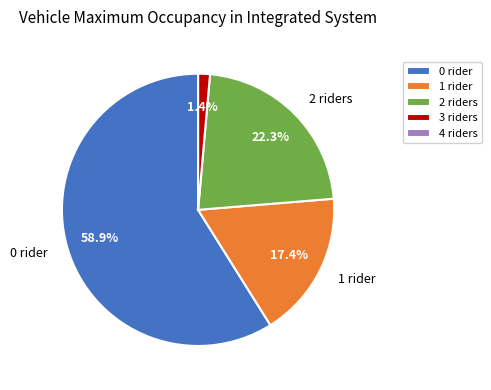

What is the majority slice?

0 rider